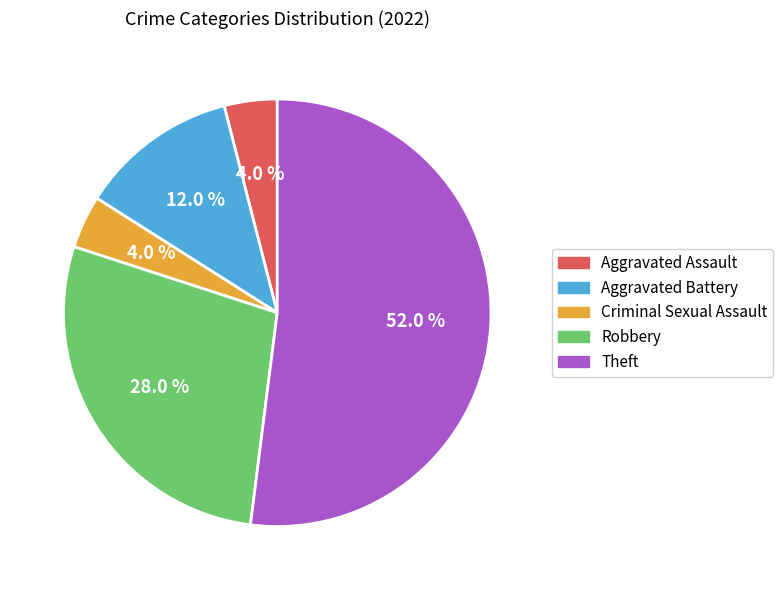

Does any single category account for the majority?

Yes